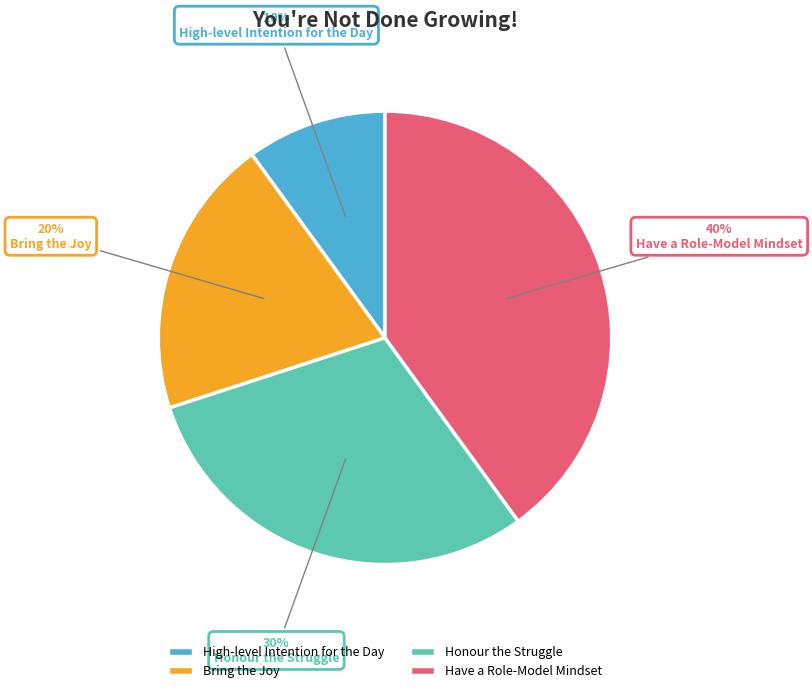

Count the number of slices in the pie.

4